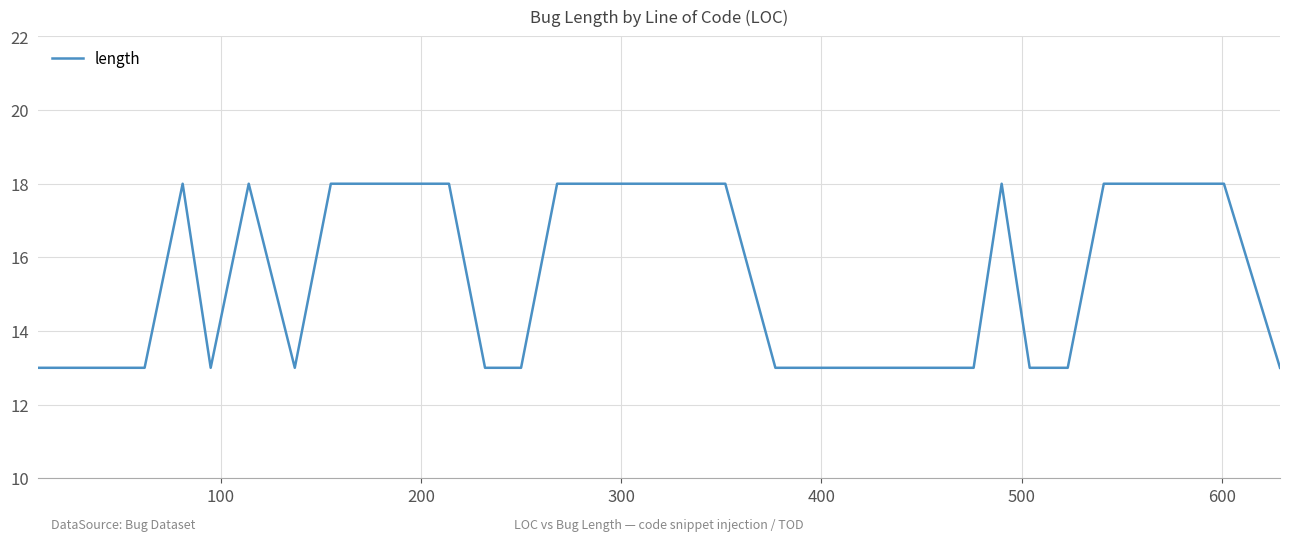

Count the number of categories in the chart.

31